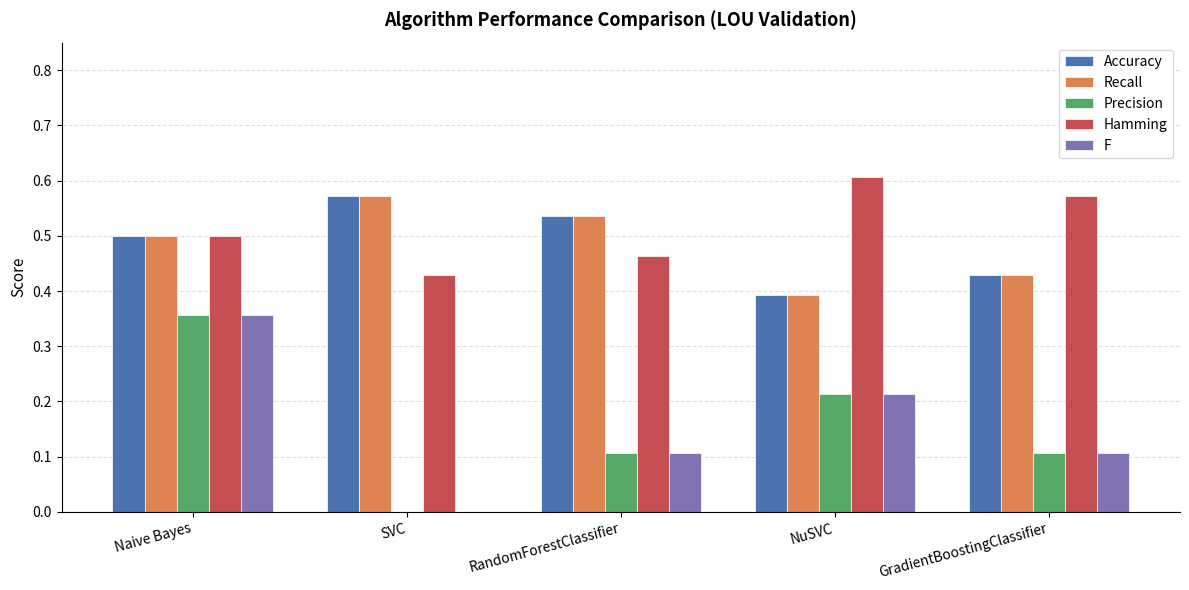

What is the sum of all Hamming values?

2.6